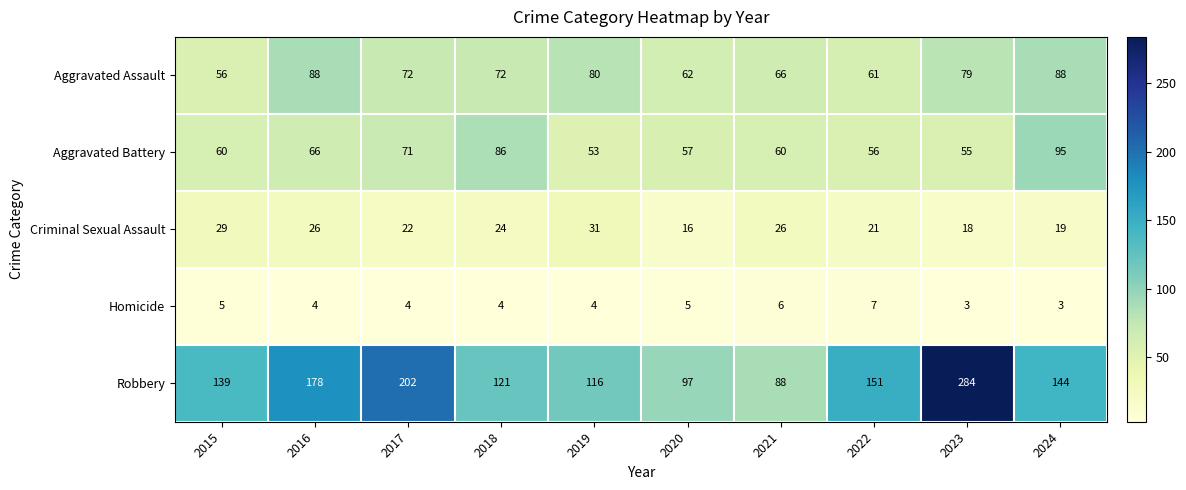

What is the approximate value of Robbery at 2022?

151